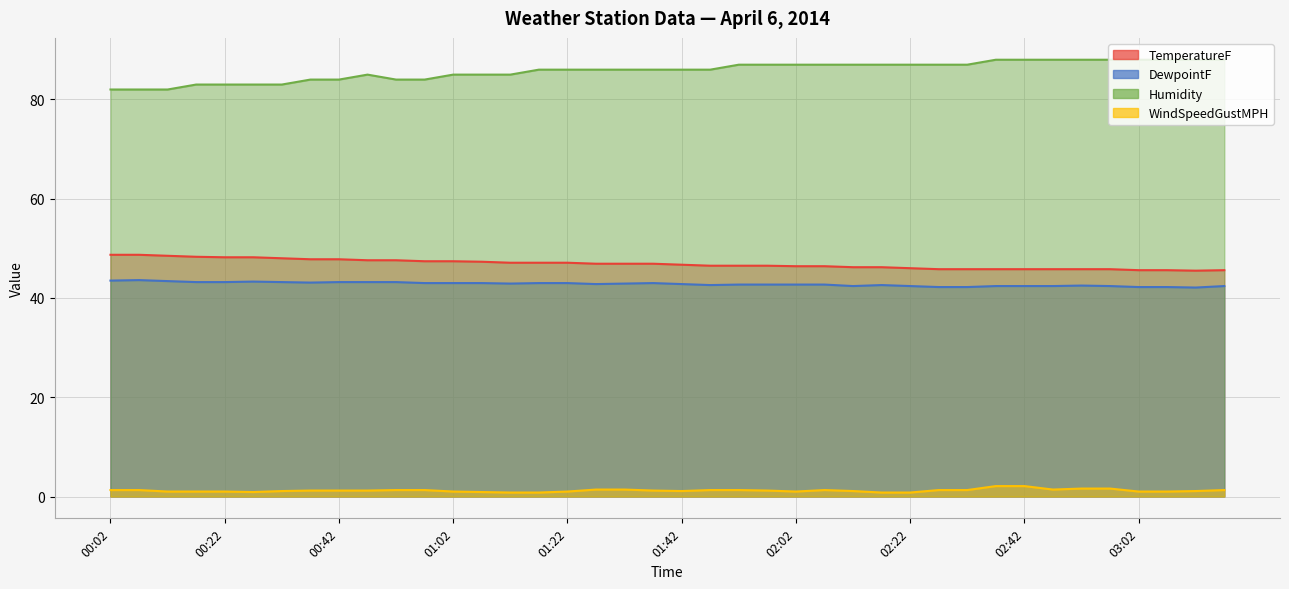

How many values in the TemperatureF series are below 46?

11